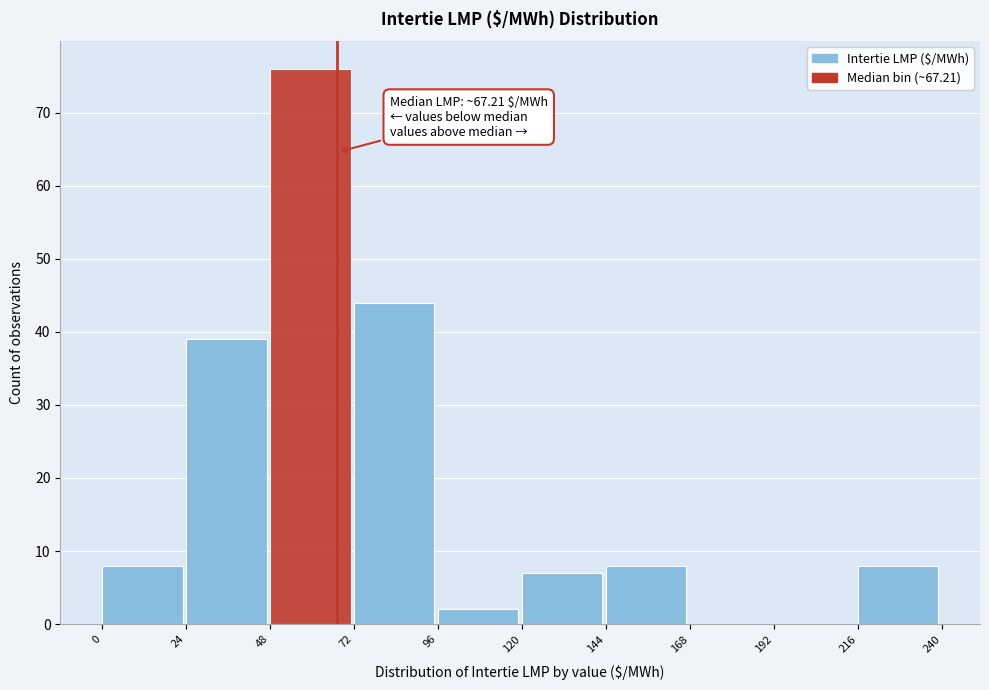

Over which range of the x-axis is the bar tallest?

48 to 72